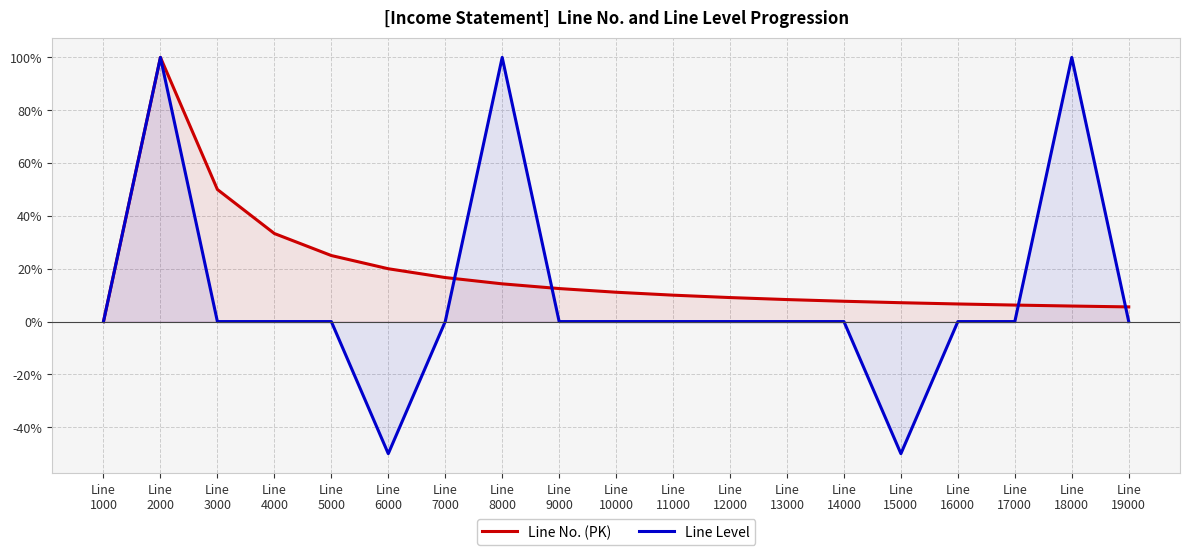

Where is the first local maximum for Line No. (PK)?

Line
2000